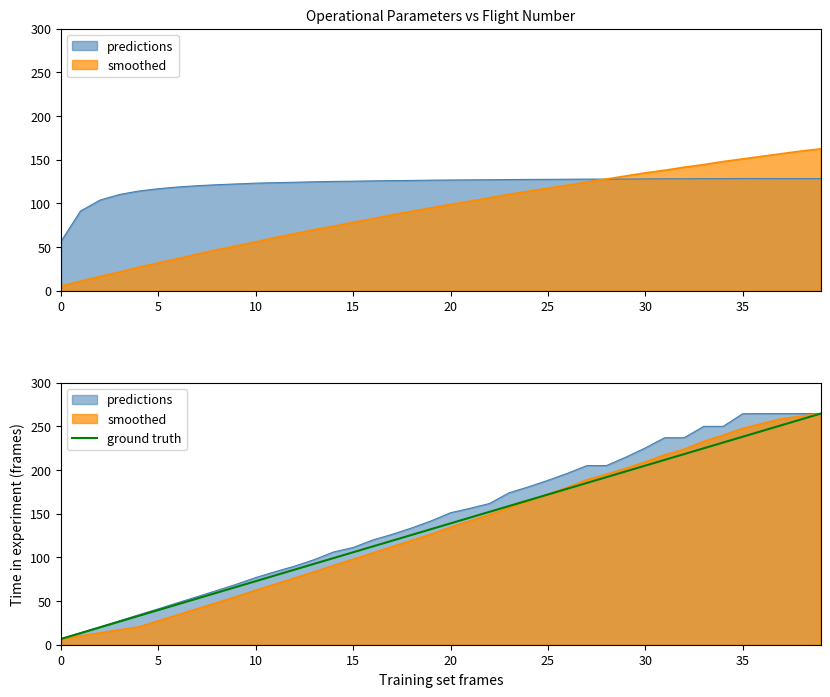

True or false: the data has more than 2 interior local peaks.

False